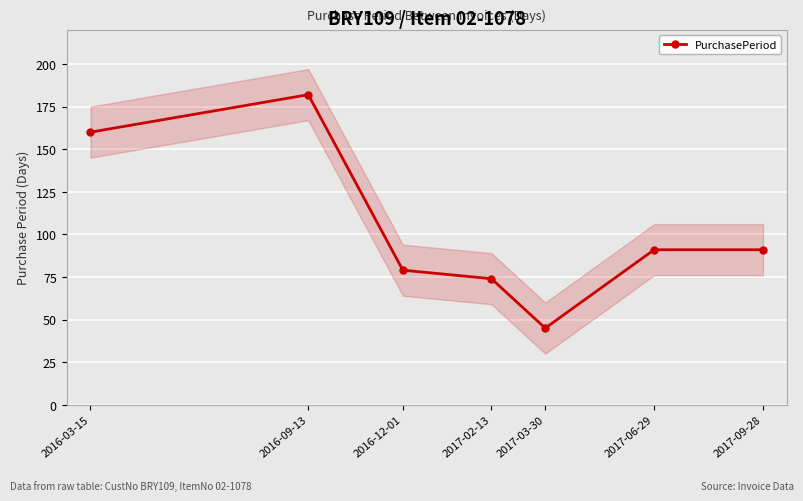

Which label corresponds to the smallest value in the chart?

2017-03-30